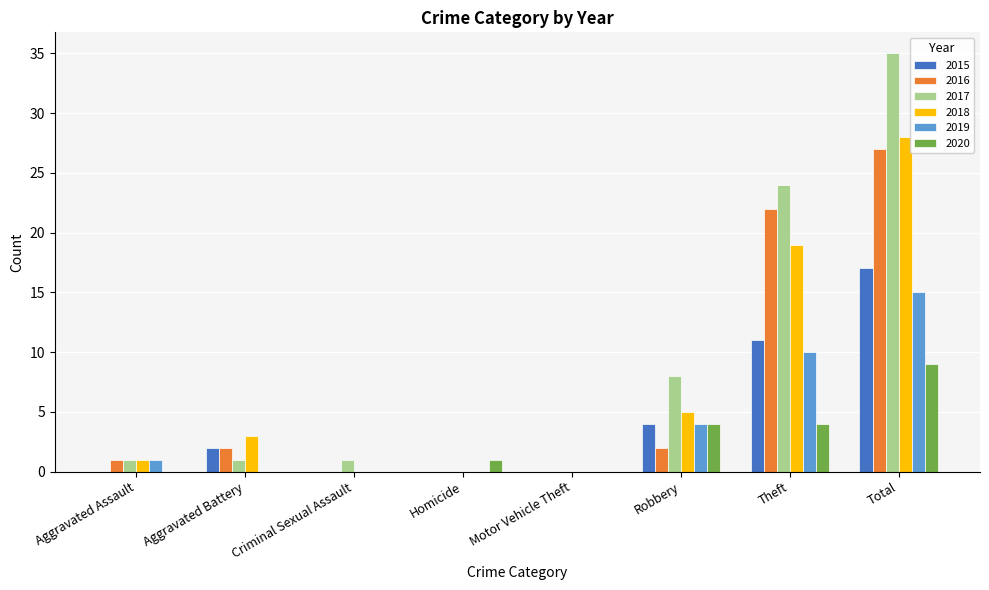

What is the spread (max minus min) of values at Robbery?

6